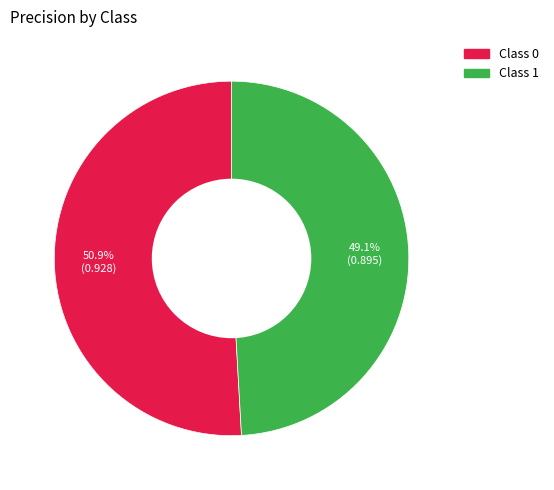

Do Class 0 and Class 1 together represent more than half of the pie?

Yes